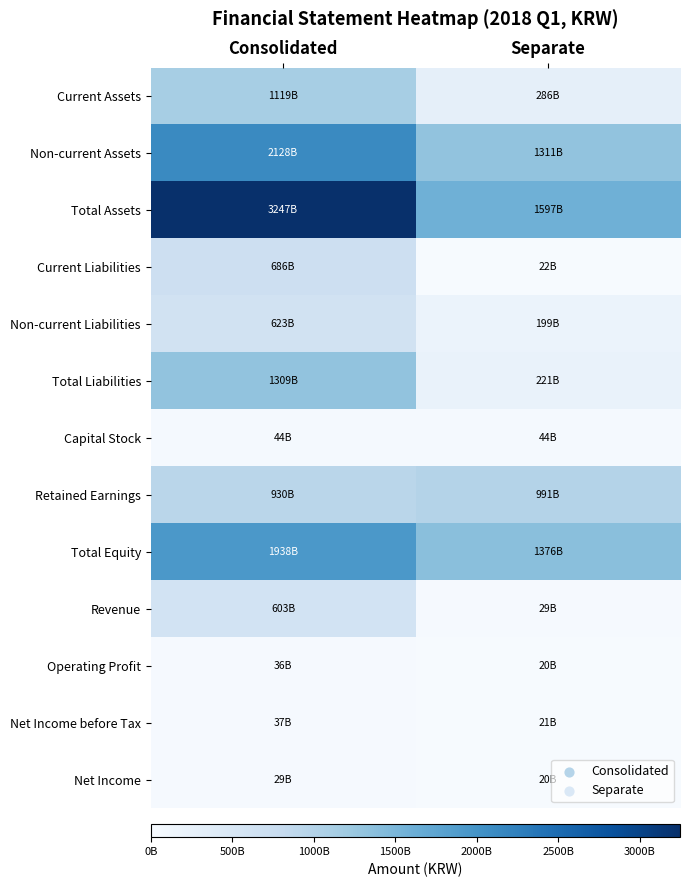

Which series changed the most between Consolidated and Separate?

Total Assets